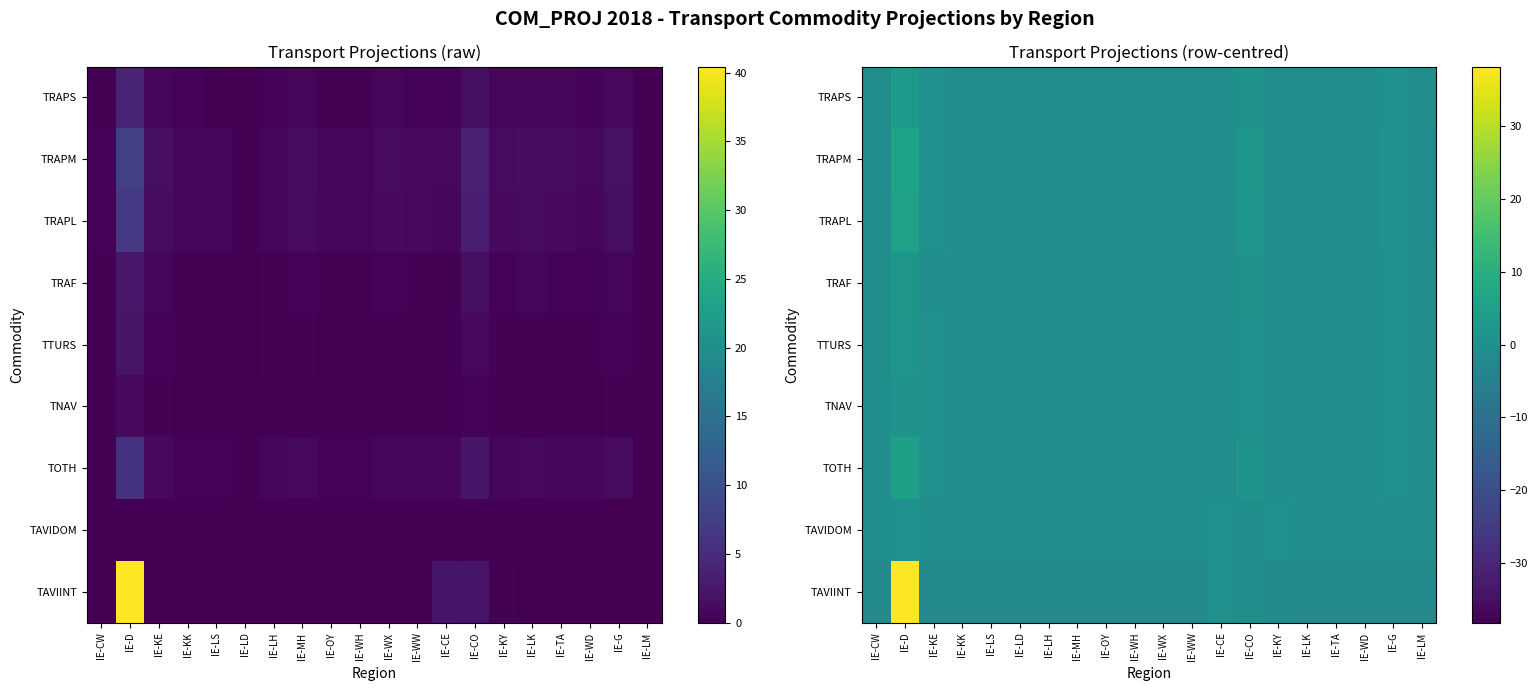

At which category is the sum across all series the highest?

IE-D